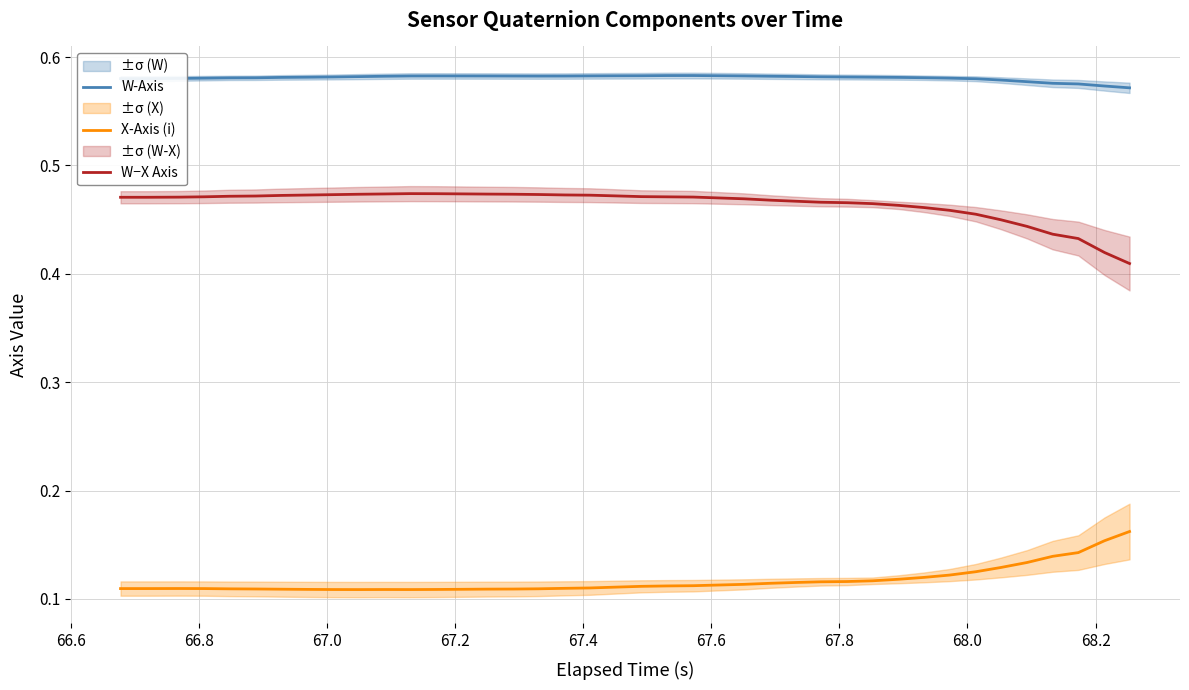

Reading left to right, list all the values displayed in this chart.

W-Axis: 0.6	0.6	0.6	0.6	0.6	0.6	0.6	0.6	0.6	0.6	0.6	0.6	0.6	0.6	0.6	0.6	0.6	0.6	0.6	0.6	0.6	0.6	0.6	0.6	0.6	0.6	0.6	0.6	0.6	0.6	0.6	0.6	0.6	0.6	0.6	0.6	0.6	0.6	0.6	0.6
X-Axis (i): 0.1	0.1	0.1	0.1	0.1	0.1	0.1	0.1	0.1	0.1	0.1	0.1	0.1	0.1	0.1	0.1	0.1	0.1	0.1	0.1	0.1	0.1	0.1	0.1	0.1	0.1	0.1	0.1	0.1	0.1	0.1	0.1	0.1	0.1	0.1	0.1	0.1	0.1	0.2	0.2
W−X Axis: 0.5	0.5	0.5	0.5	0.5	0.5	0.5	0.5	0.5	0.5	0.5	0.5	0.5	0.5	0.5	0.5	0.5	0.5	0.5	0.5	0.5	0.5	0.5	0.5	0.5	0.5	0.5	0.5	0.5	0.5	0.5	0.5	0.5	0.5	0.4	0.4	0.4	0.4	0.4	0.4